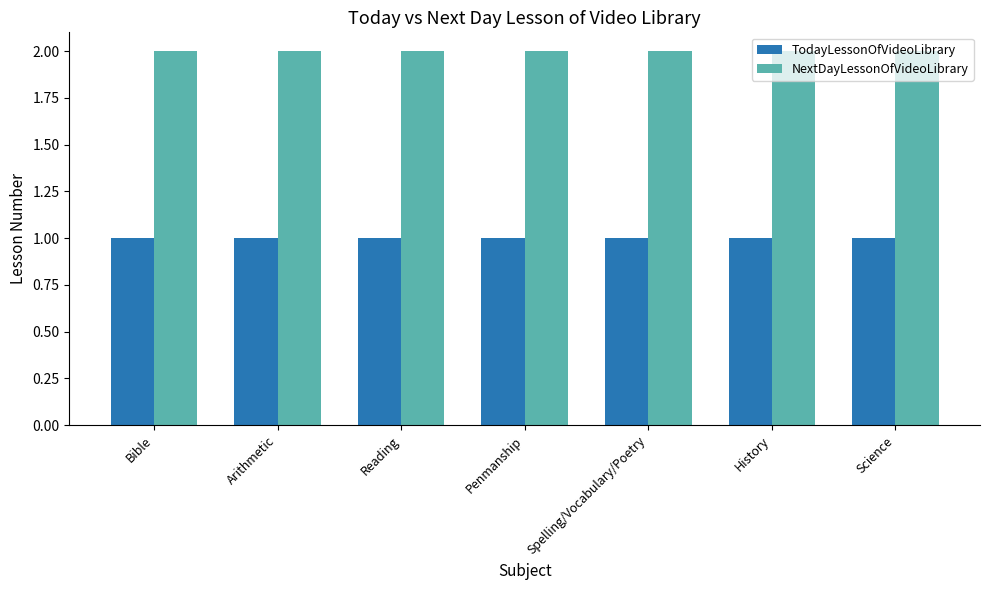

Is the value of NextDayLessonOfVideoLibrary at Spelling/Vocabulary/Poetry greater than the value of TodayLessonOfVideoLibrary at Bible?

Yes